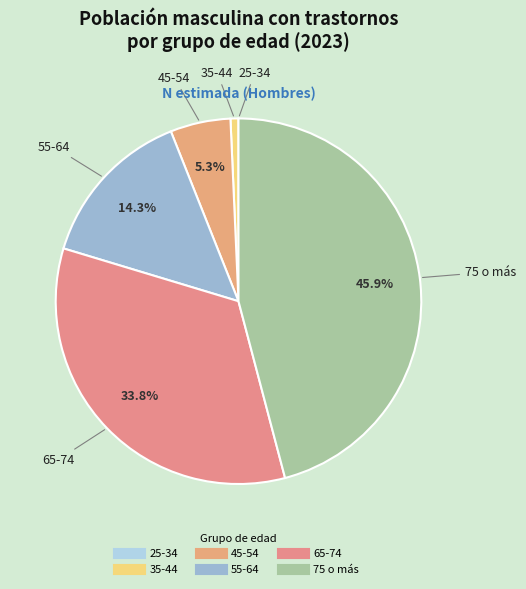

What is the total percentage of 45-54 and 55-64?

19.6%